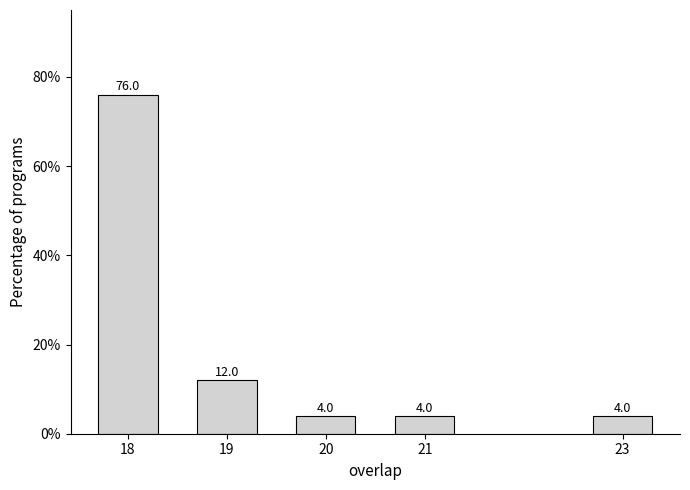

Reading left to right, transcribe all the data shown in this chart.

76	12	4	4	4